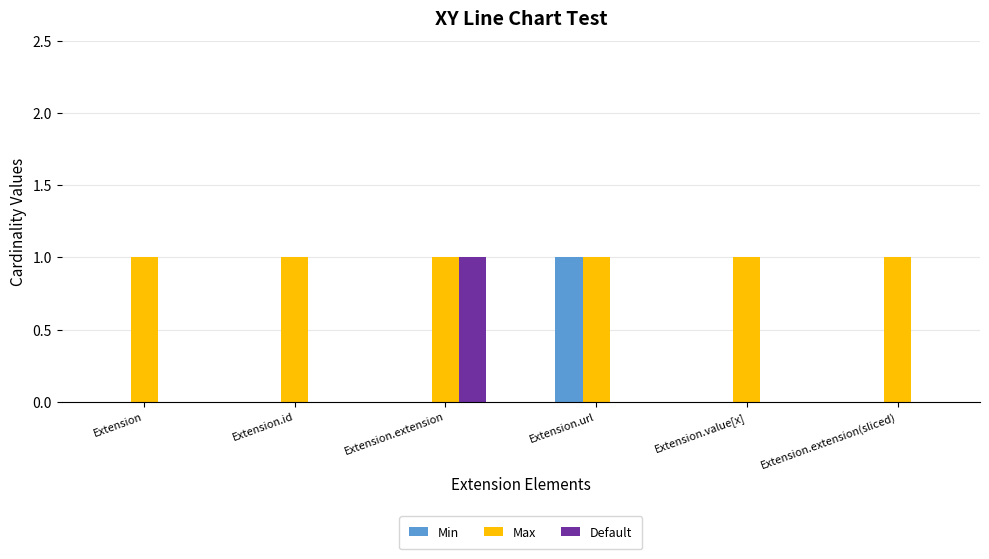

What is the difference between the Min values at Extension.value[x] and Extension.url?

1